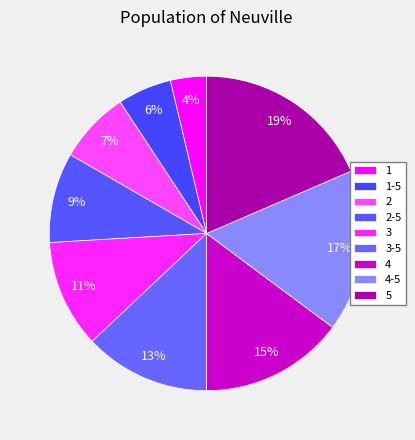

How many slices are in this pie chart?

9